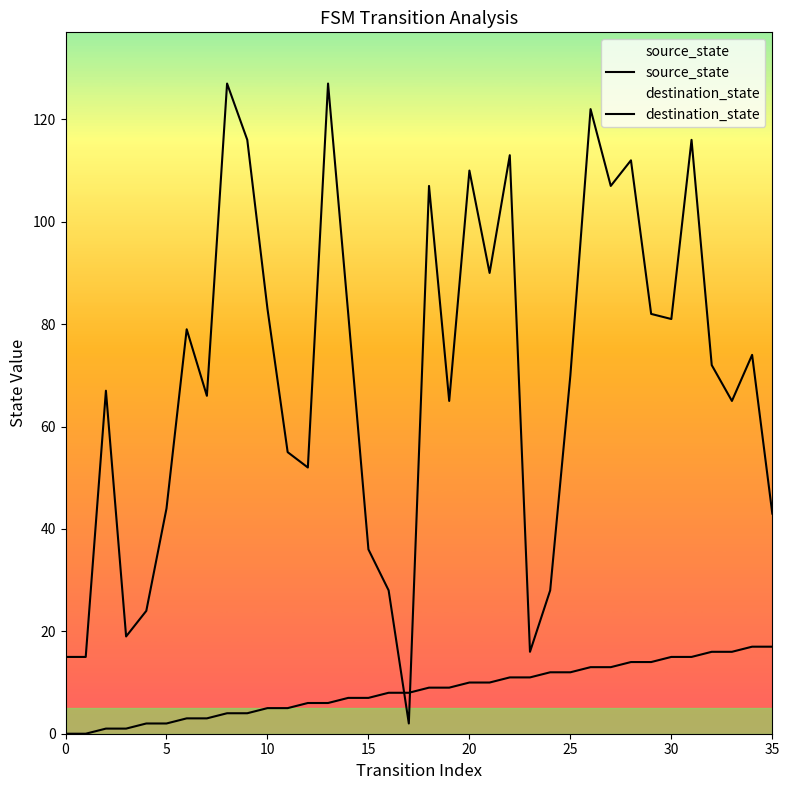

What is the label of the 26th point from the left?

25